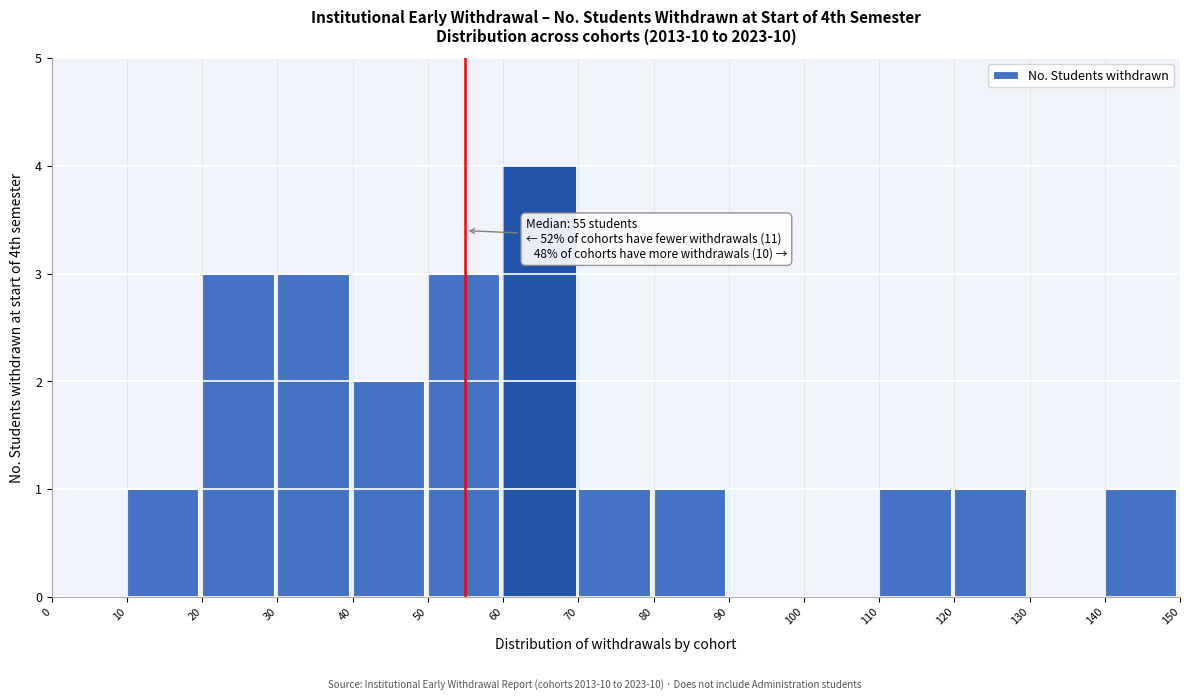

Which range on the x-axis has the tallest bar?

60 to 70